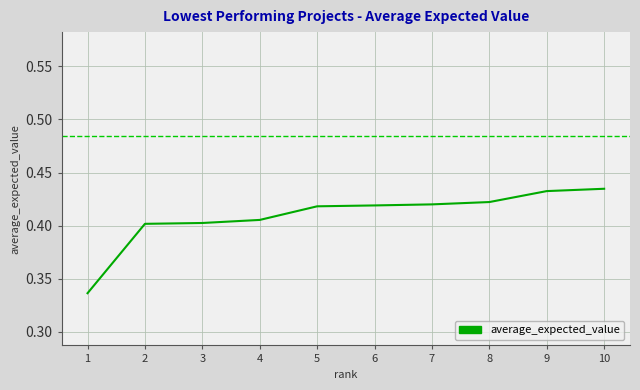

What is the difference between the maximum and minimum values?

0.1